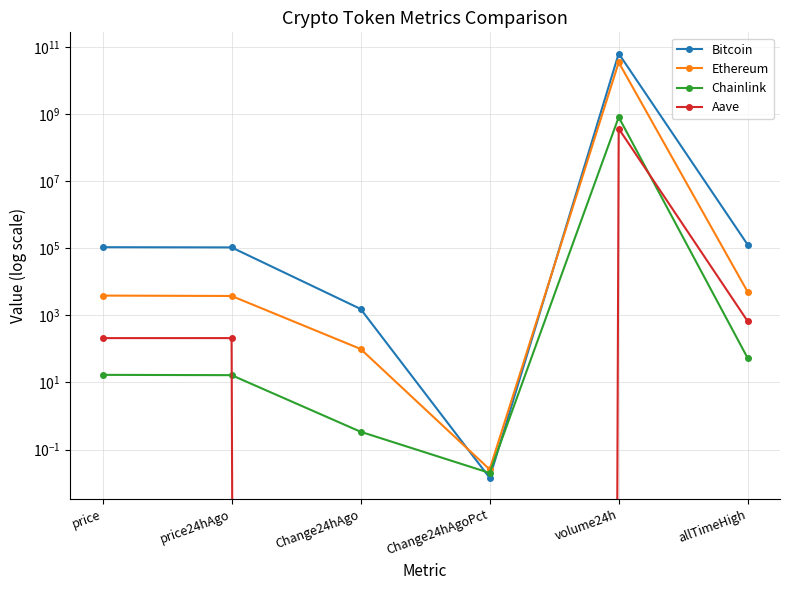

Where is the first local maximum for Ethereum?

volume24h